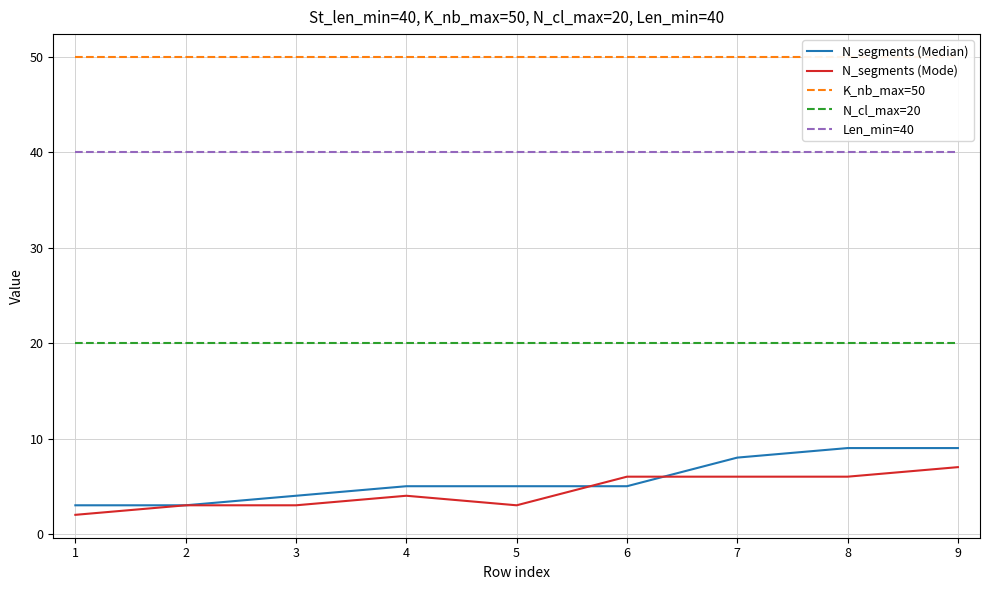

What are all the series names shown in the legend?

N_segments (Median), N_segments (Mode), K_nb_max=50, N_cl_max=20, Len_min=40